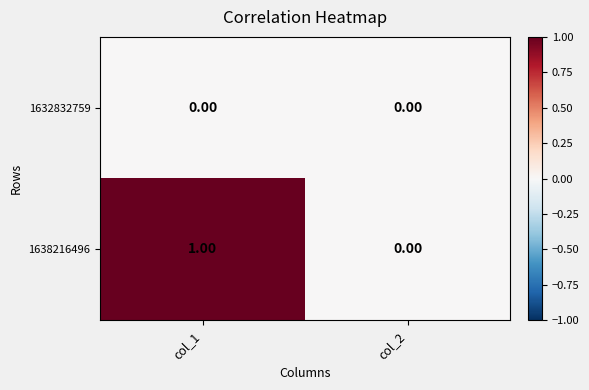

Which series has the widest spread of values?

1638216496